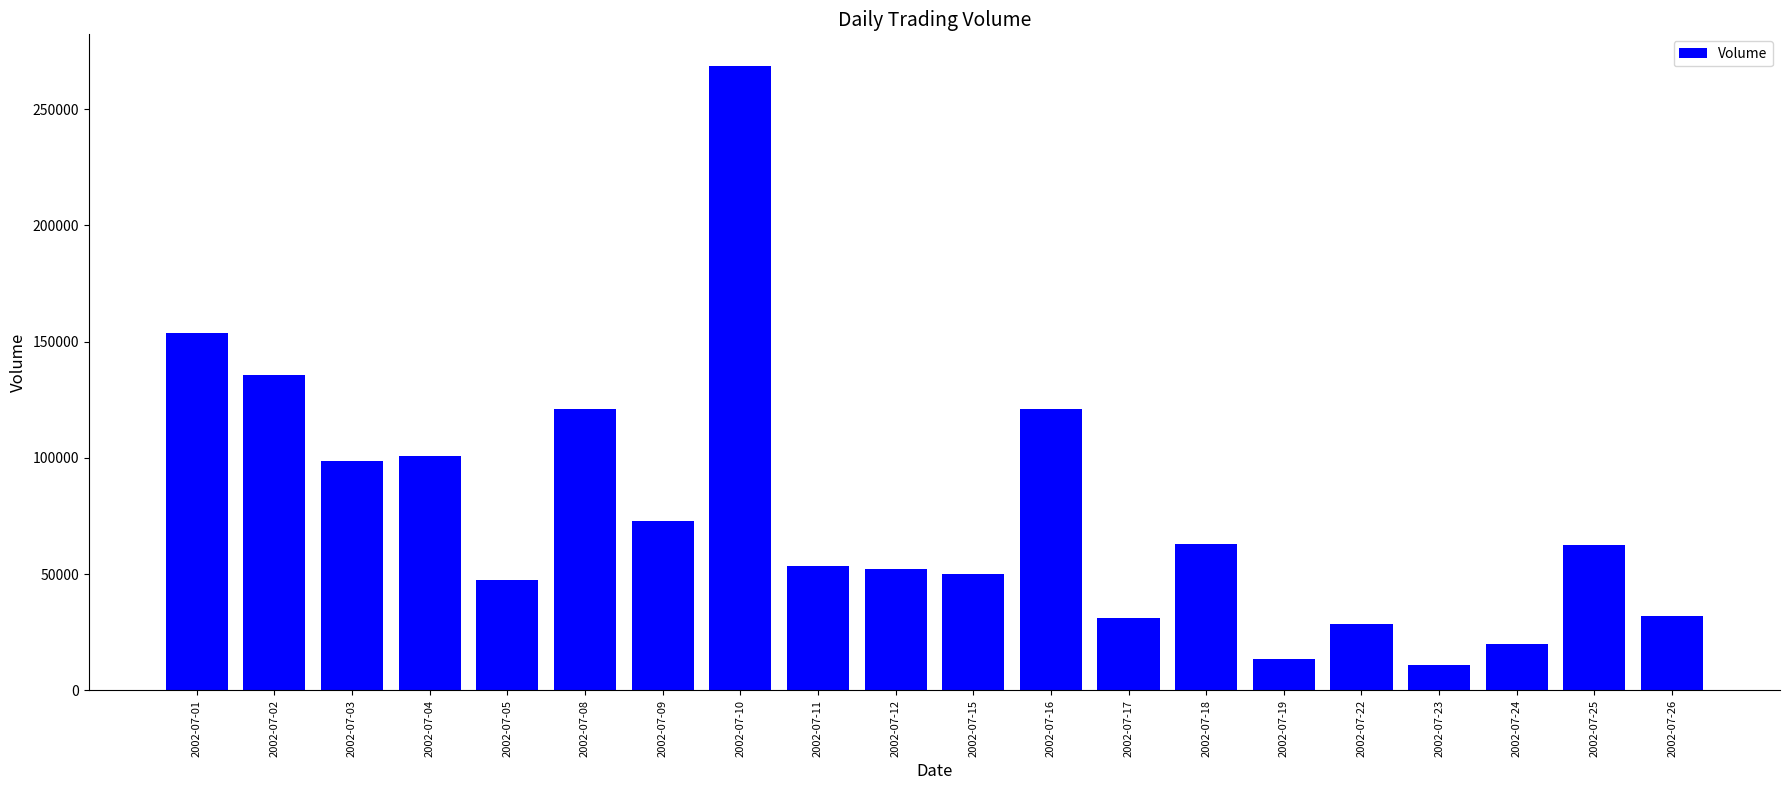

How many data points does each series have?

20